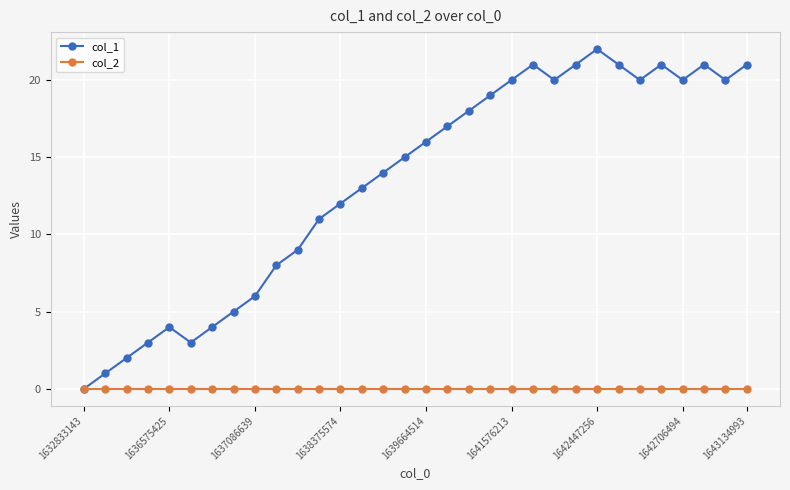

Reading left to right, extract all data points from this chart.

col_1: 0	1	2	3	4	3	4	5	6	8	9	11	12	13	14	15	16	17	18	19	20	21	20	21	22	21	20	21	20	21	20	21
col_2: 0	0	0	0	0	0	0	0	0	0	0	0	0	0	0	0	0	0	0	0	0	0	0	0	0	0	0	0	0	0	0	0